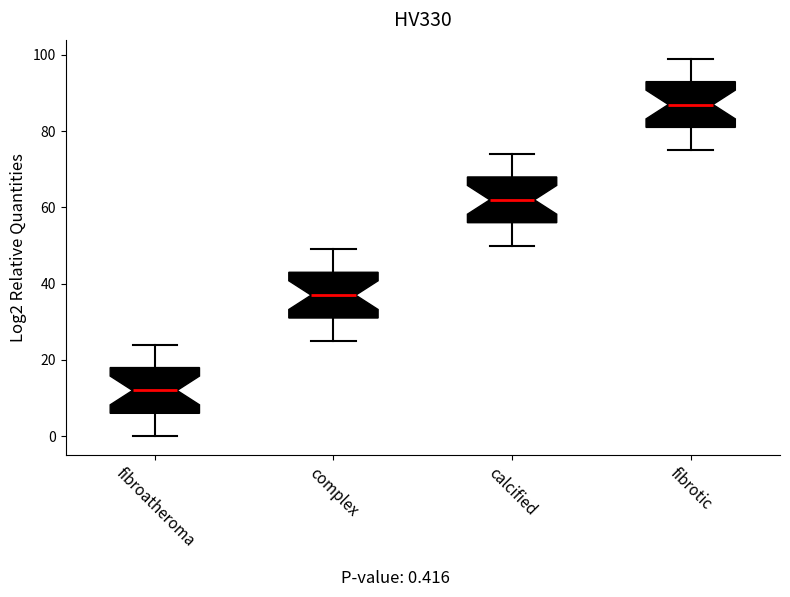

Reading left to right, read every box against the y-axis: the position of its median line, the range the box covers, and the ends of its whiskers. The values are not printed on the chart, so give them approximately, as read against the axis.

fibroatheroma: median 12, box 6 to 18, whiskers 0 to 24
complex: median 38, box 32 to 44, whiskers 26 to 50
calcified: median 62, box 56 to 68, whiskers 50 to 74
fibrotic: median 88, box 82 to 94, whiskers 76 to 100